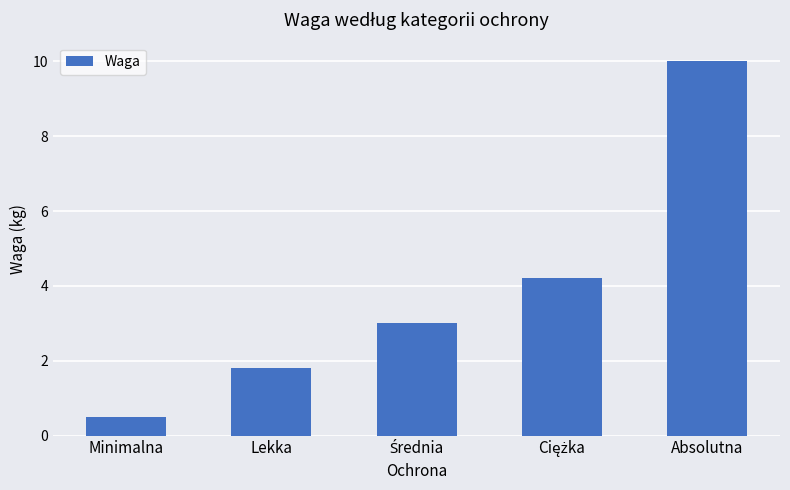

Read the value at Minimalna.

0.5